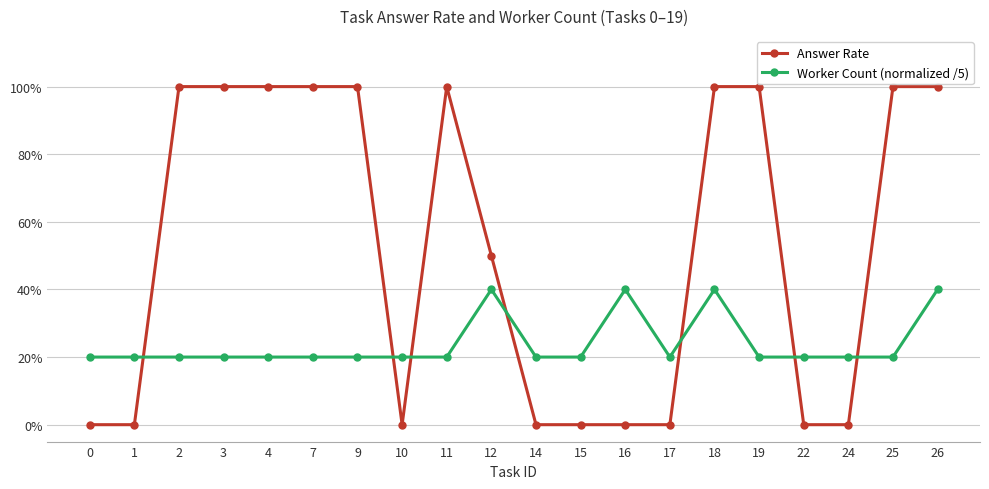

How many interior local peaks does the Worker Count (normalized /5) series have?

3